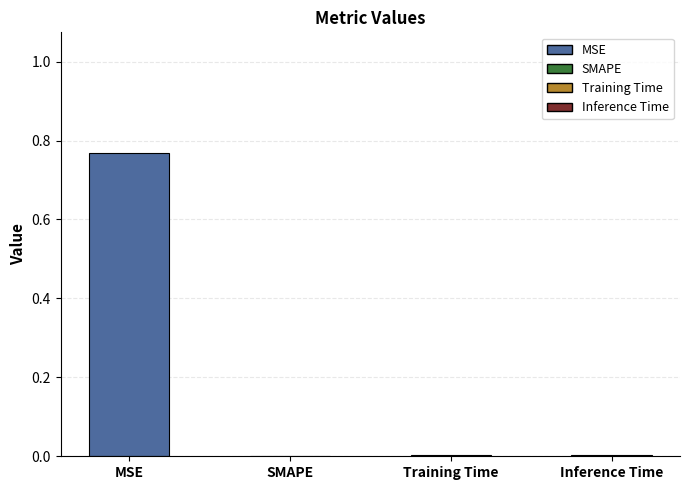

Which category has the highest value across all series?

MSE